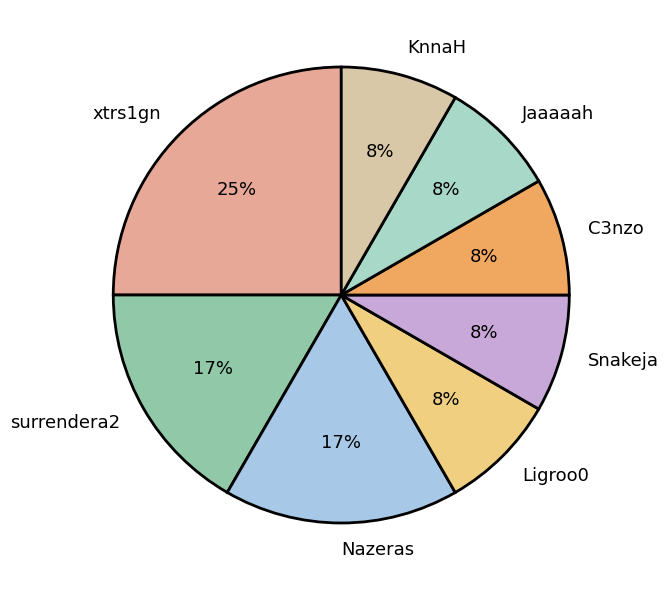

Combined, do Snakeja and surrendera2 account for over 50%?

No